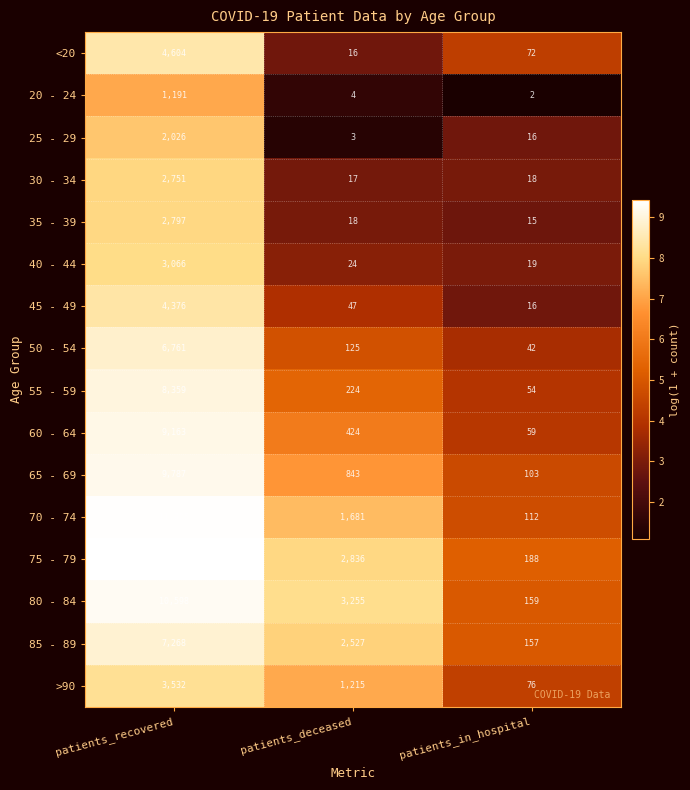

Which series has the largest total across all categories?

75 - 79